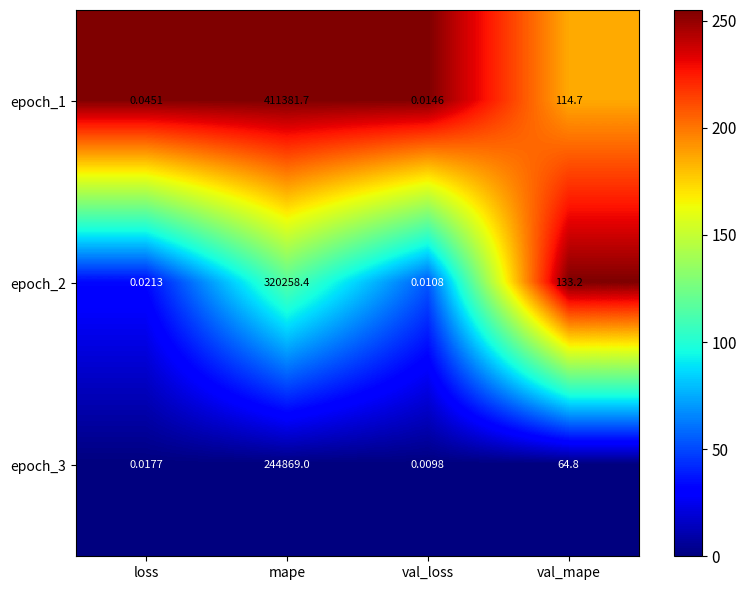

Where is epoch_1 nearest to the value 205690?

val_mape